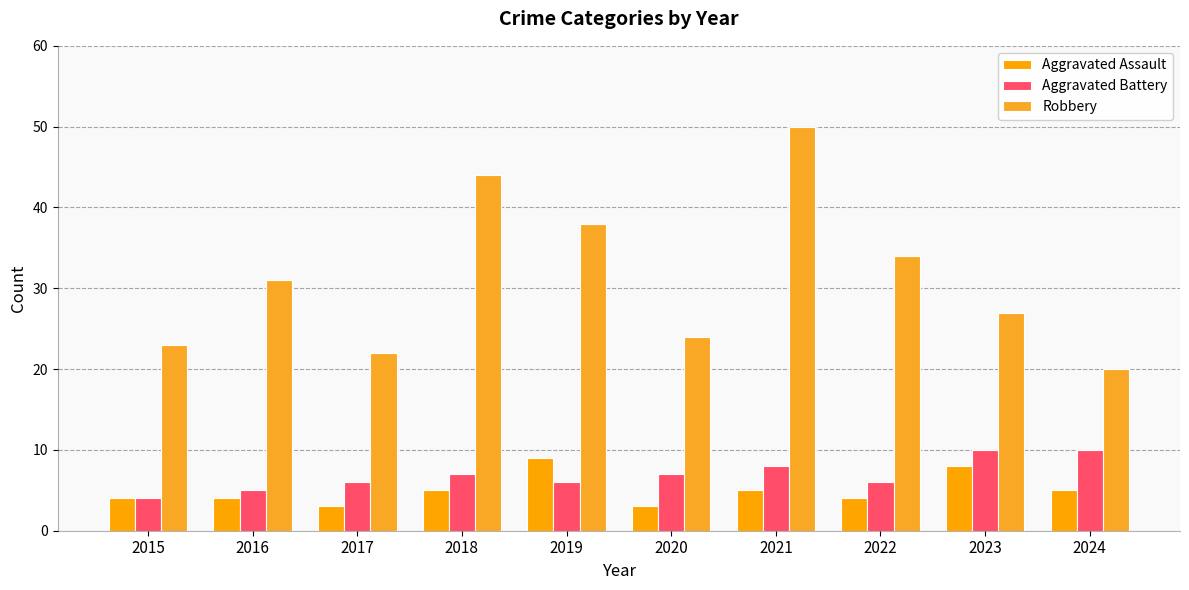

At 2020, list the series in order from smallest to largest.

Aggravated Assault, Aggravated Battery, Robbery